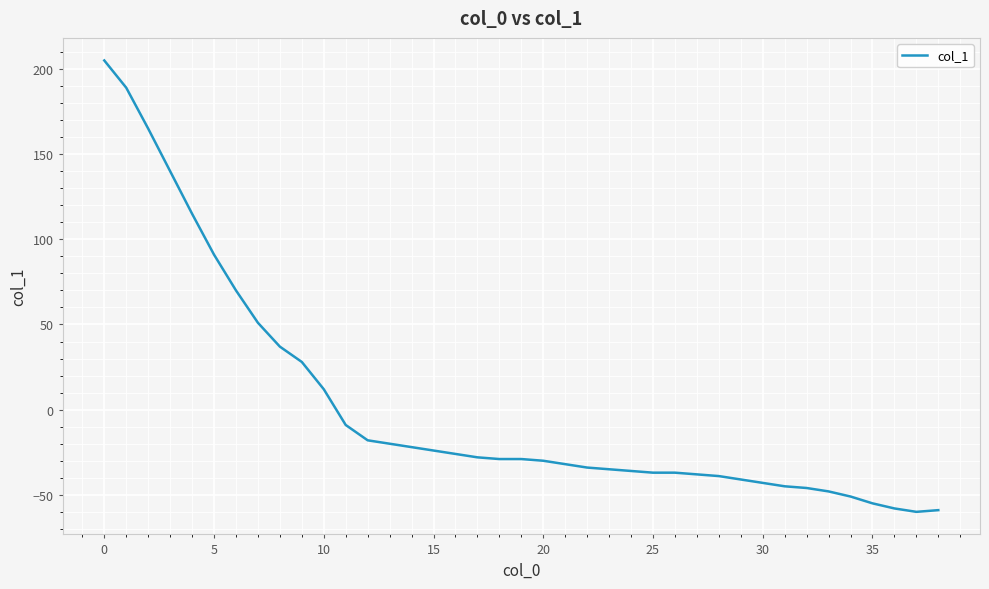

What is the difference between the maximum and minimum values?

265